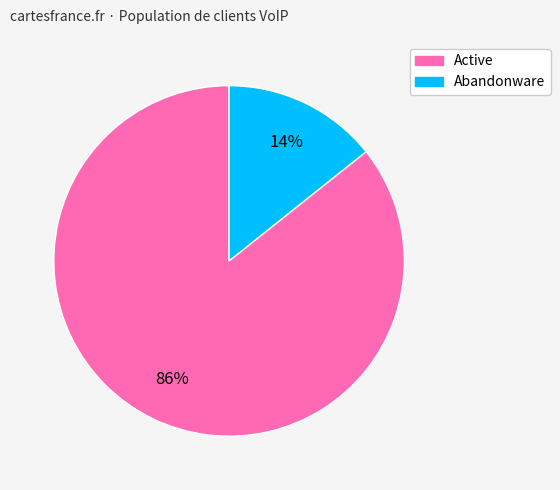

Is the sum of Abandonware and Active greater than half?

Yes